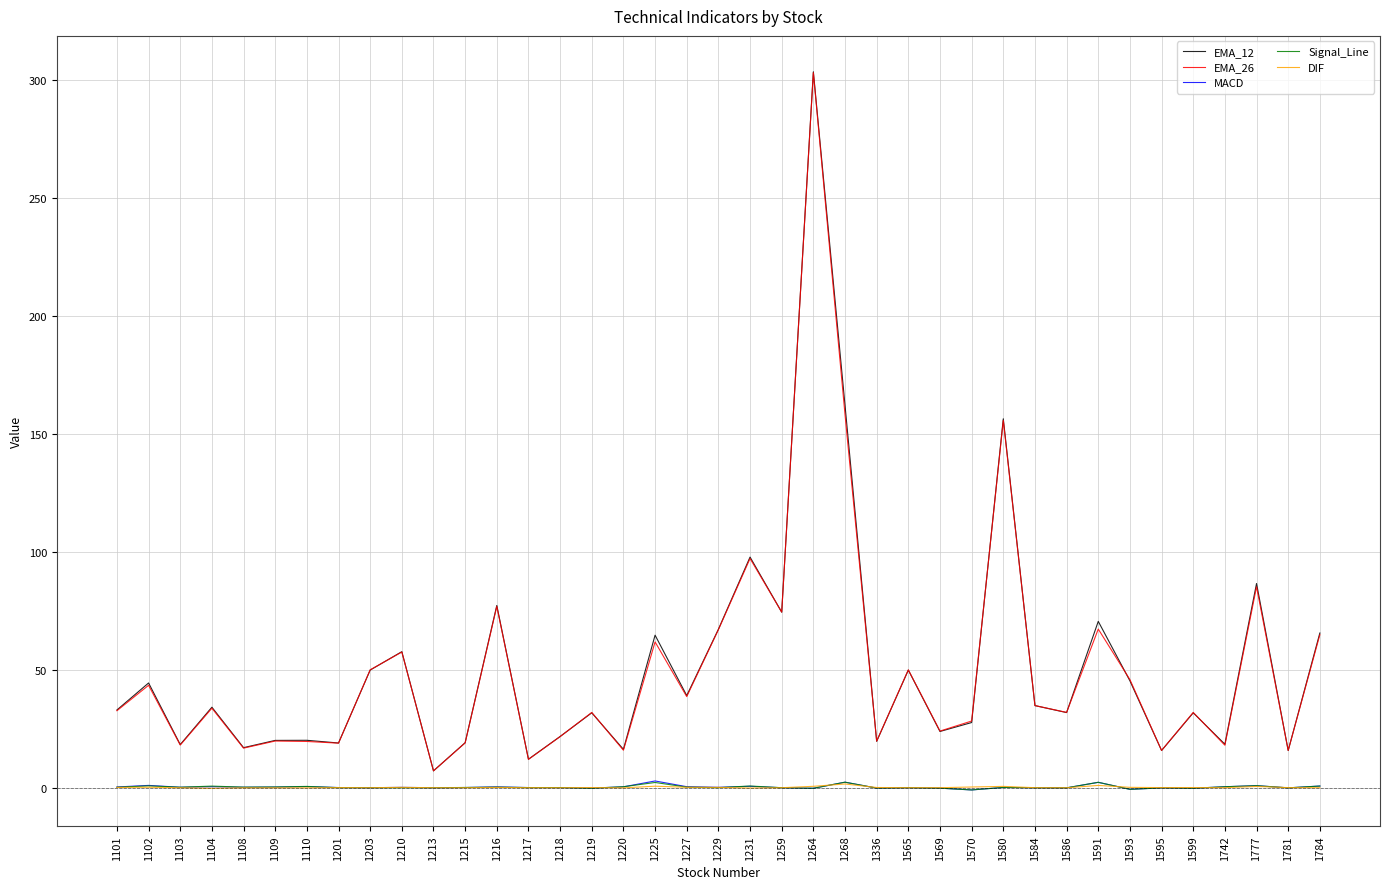

Is the value of EMA_26 at 1108 greater than the value of MACD at 1268?

Yes